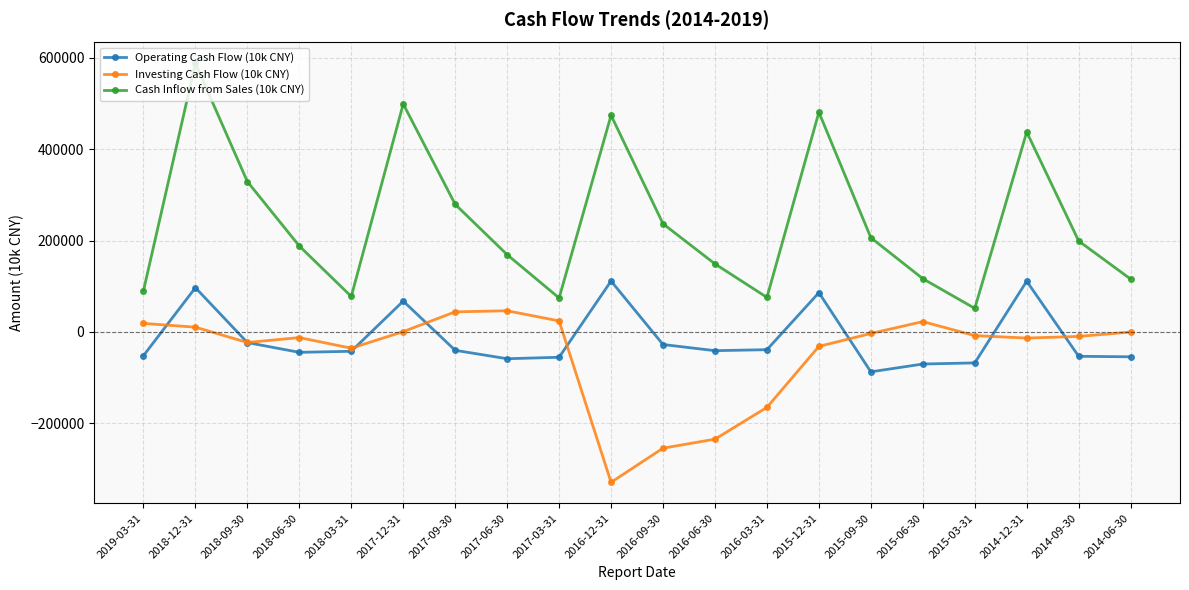

What is the value of the Operating Cash Flow (10k CNY) point at the 15th from the left?

-87673